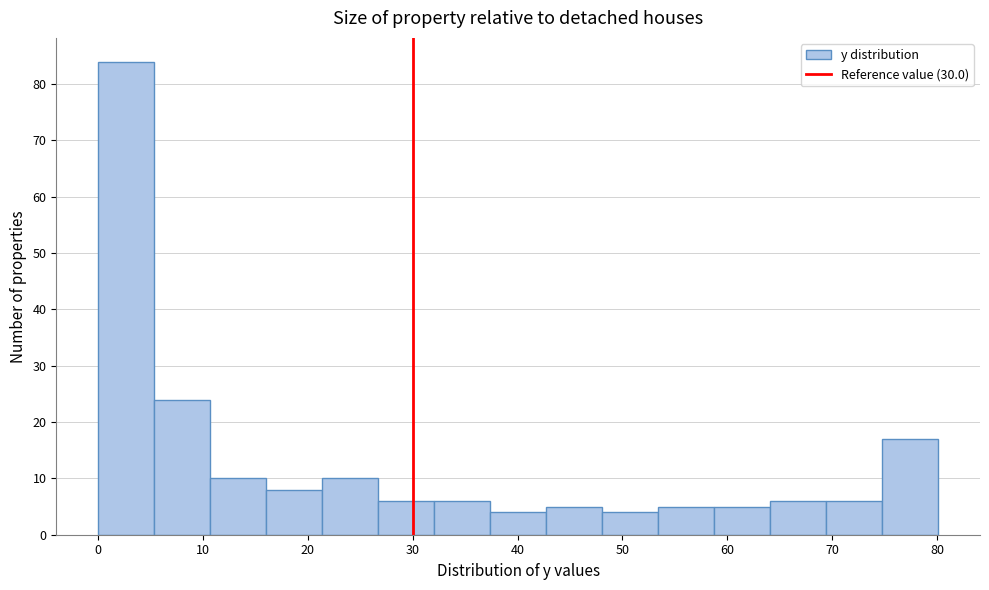

Reading left to right, transcribe this chart: for each bar, give the range it covers on the x-axis and its height. Neither the bar edges nor the heights are printed on the chart, so give them approximately, as read against the axes.

0 to 5: 84
5 to 11: 24
11 to 16: 10
16 to 21: 8
21 to 27: 10
27 to 32: 6
32 to 37: 6
37 to 43: 4
43 to 48: 5
48 to 53: 4
53 to 59: 5
59 to 64: 5
64 to 69: 6
69 to 75: 6
75 to 80: 17